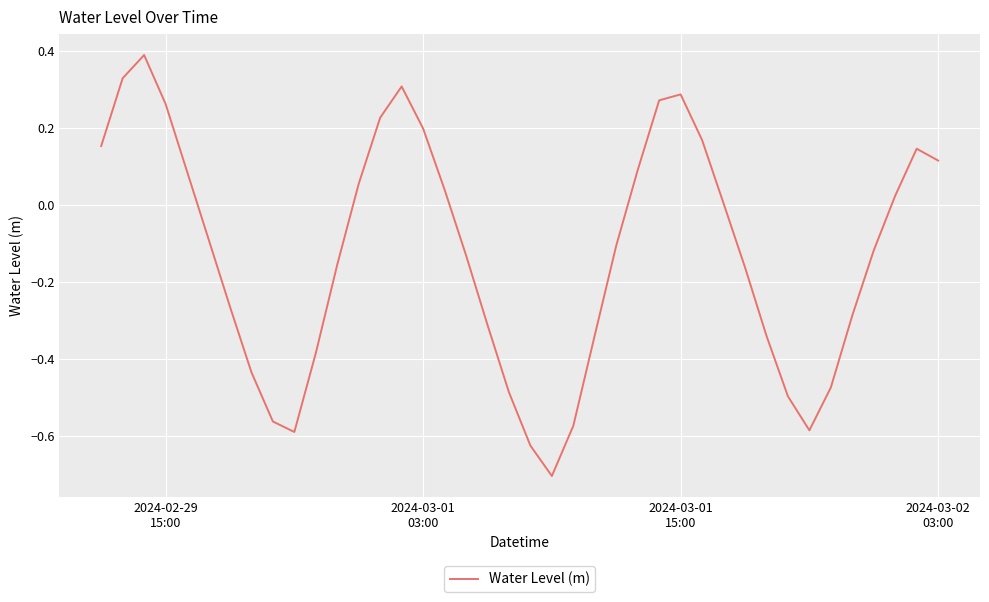

What is the difference between the maximum and minimum values?

1.1